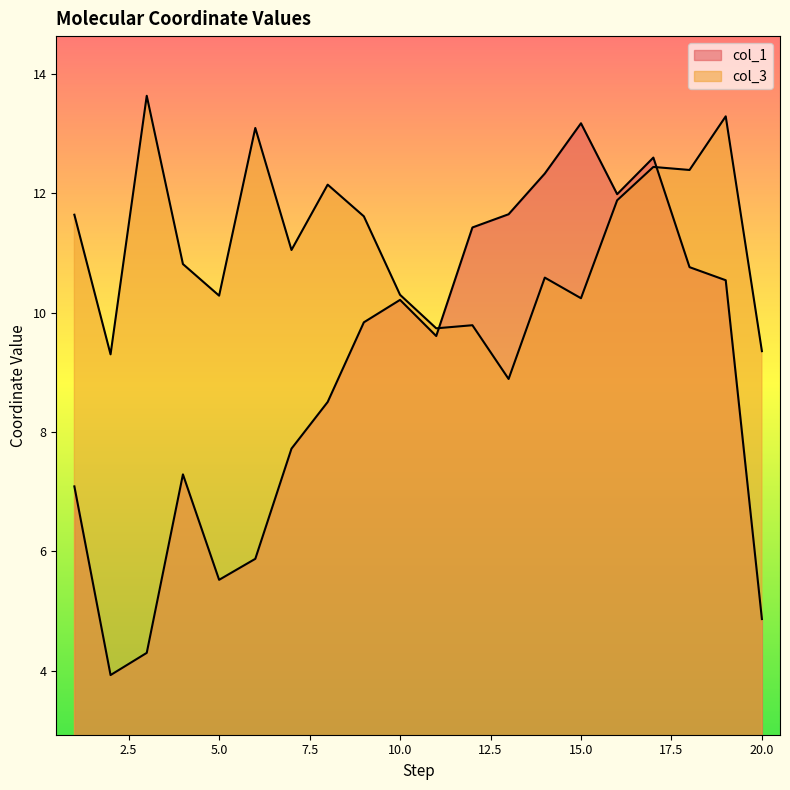

True or false: col_3 has more than 0 points higher than both neighbors.

True